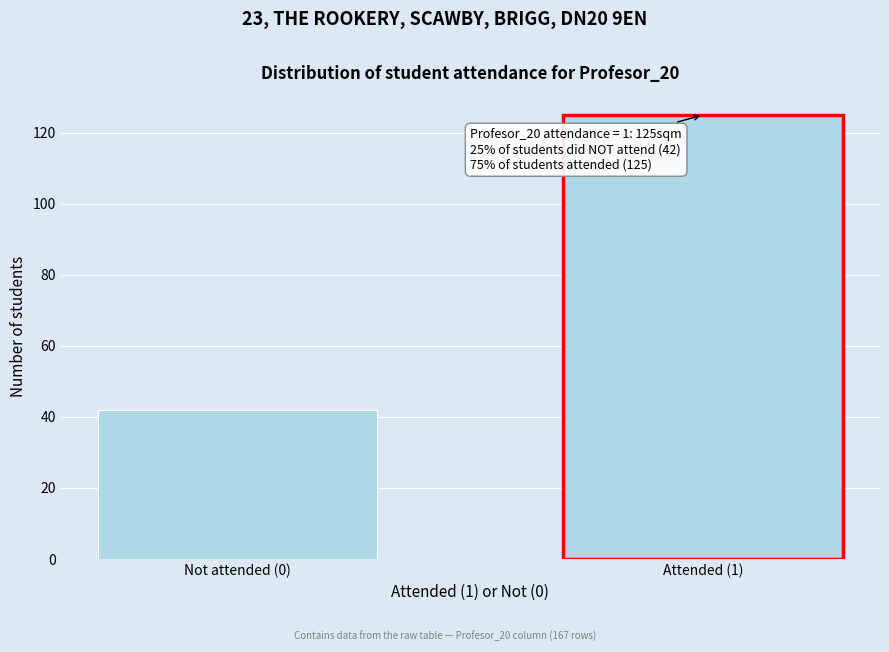

Reading left to right, transcribe all the data shown in this chart.

42	125